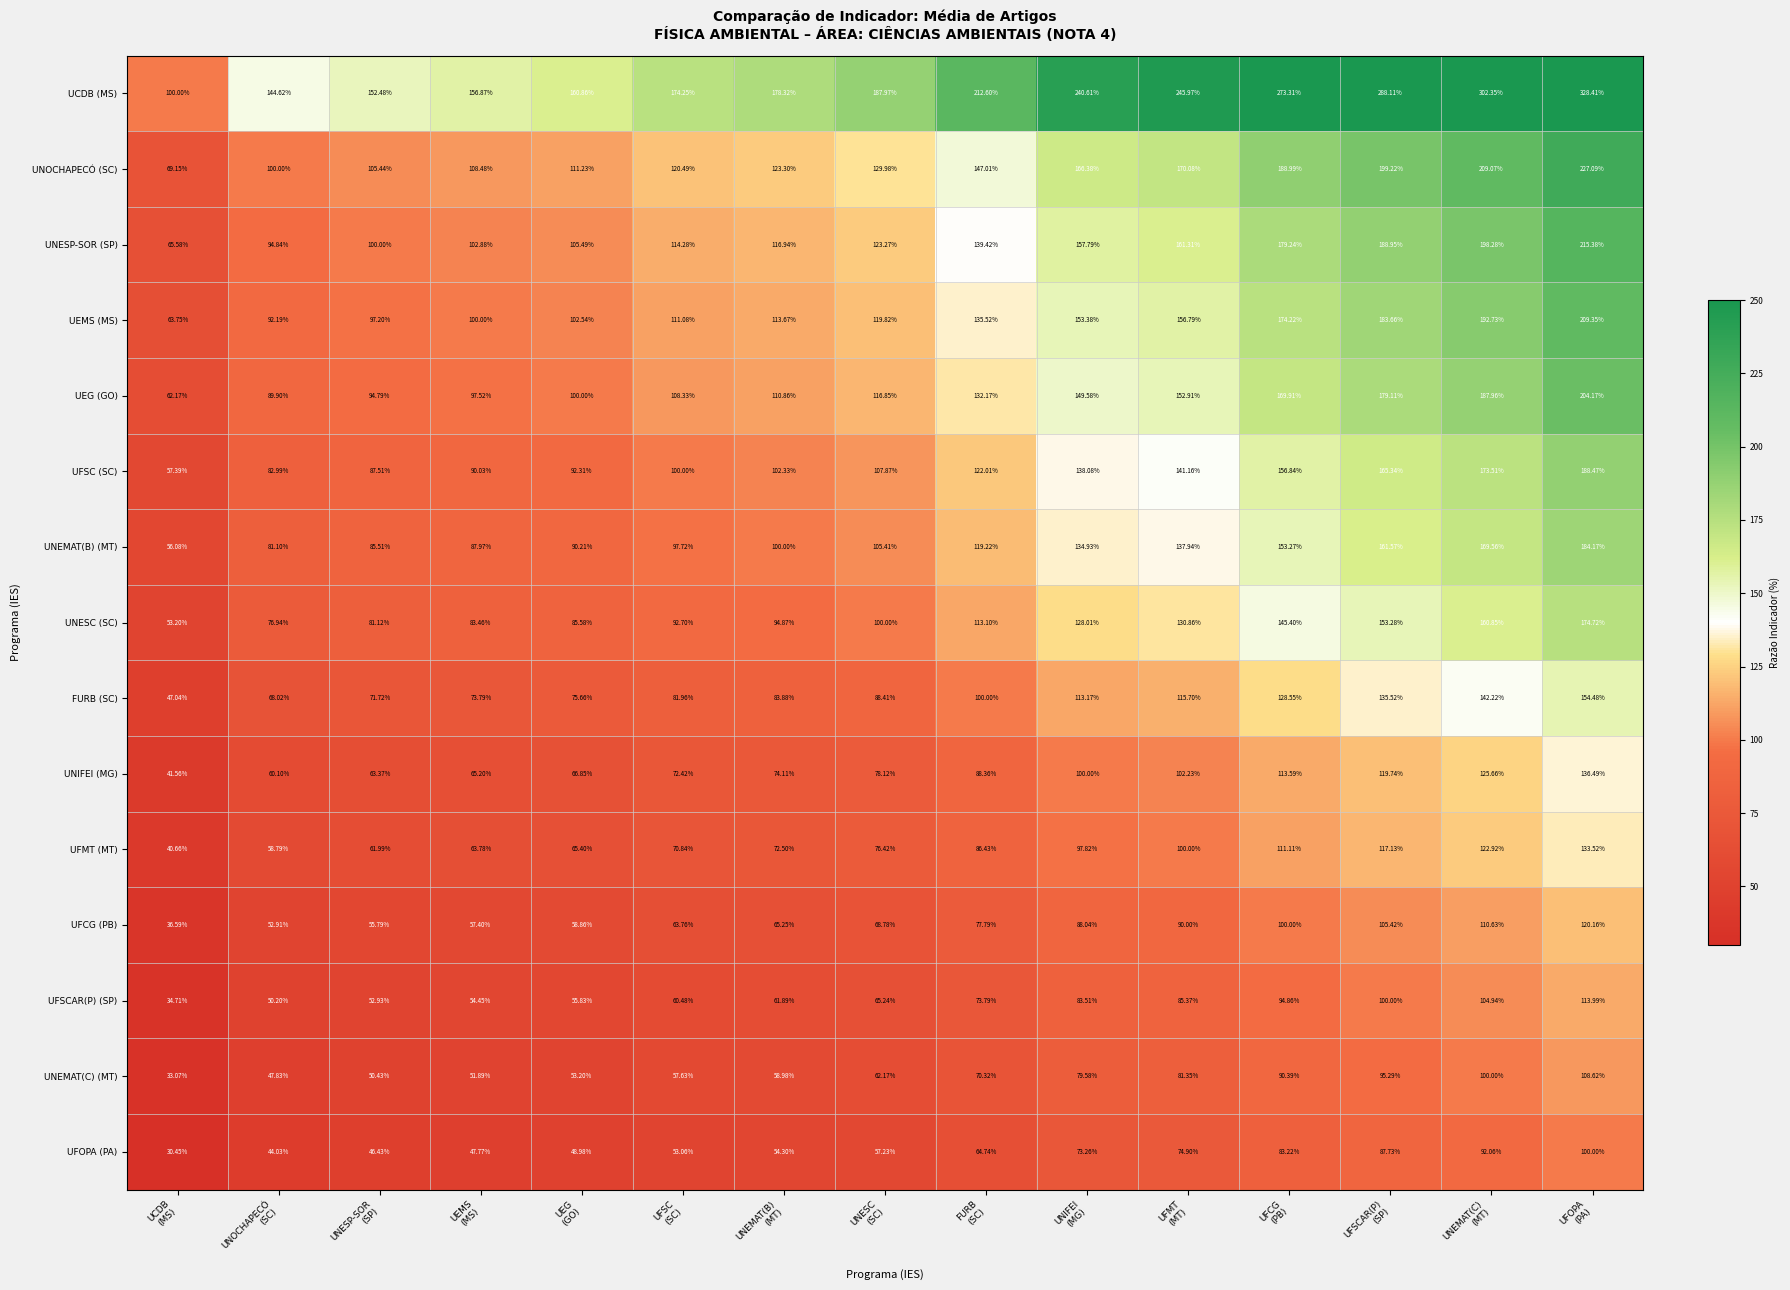

Which series has the largest total across all categories?

UCDB (MS)